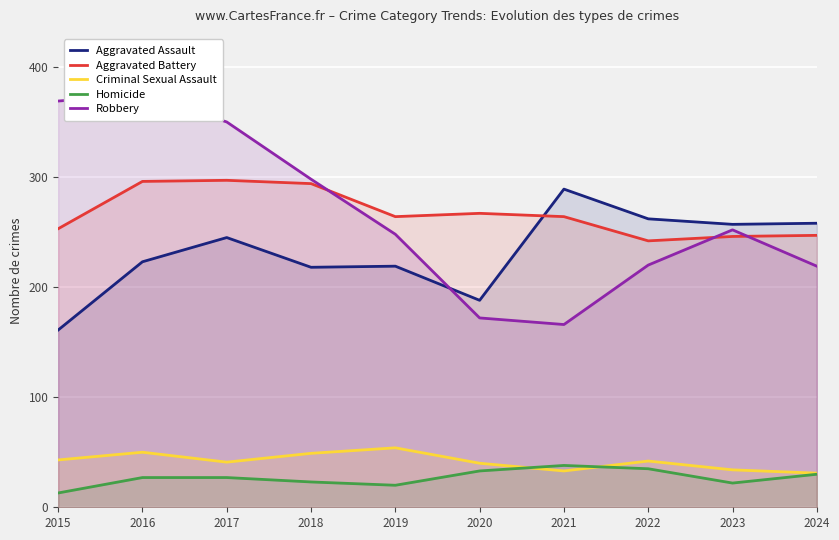

The value of Homicide at 2016 is 27. True or false?

True